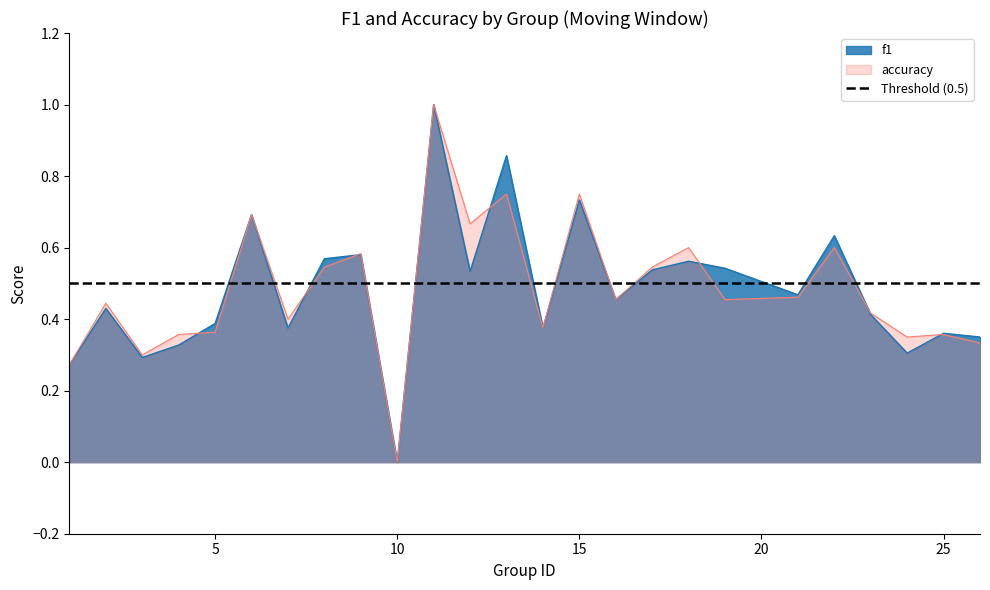

Which series has the widest spread of values?

f1